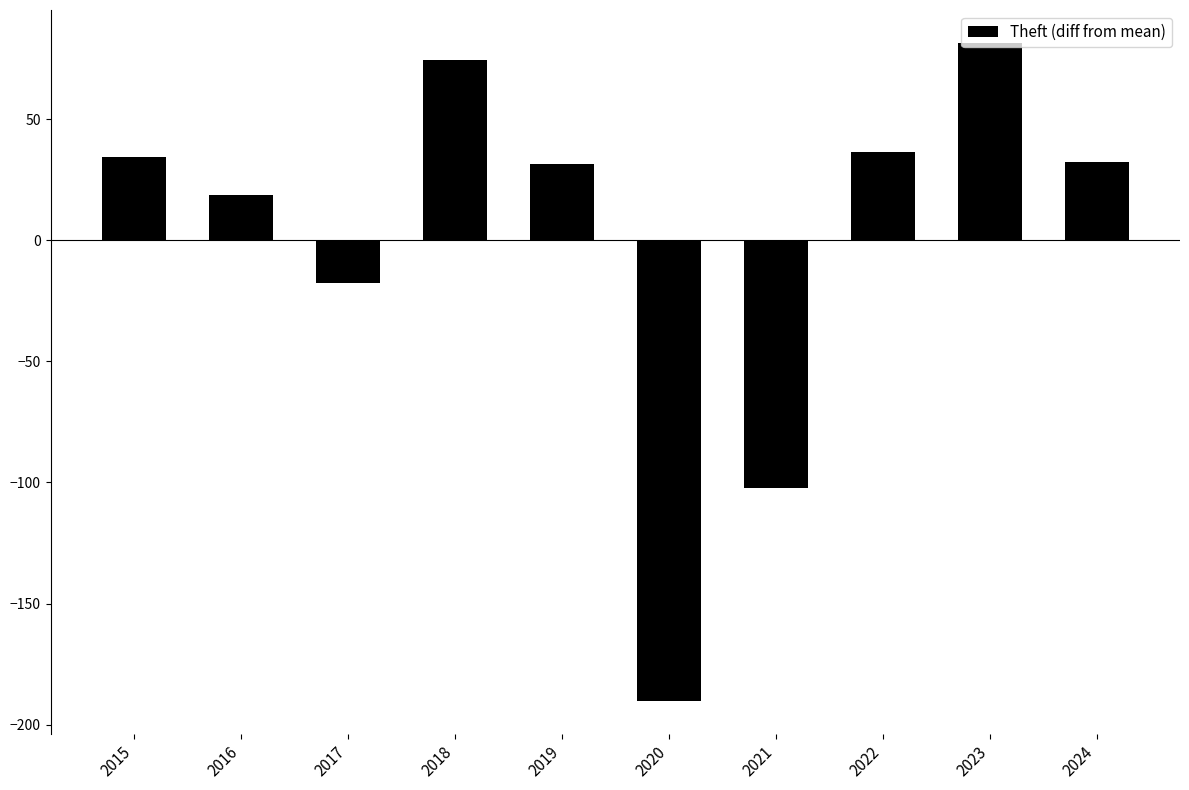

Does the chart contain stacked bars?

No